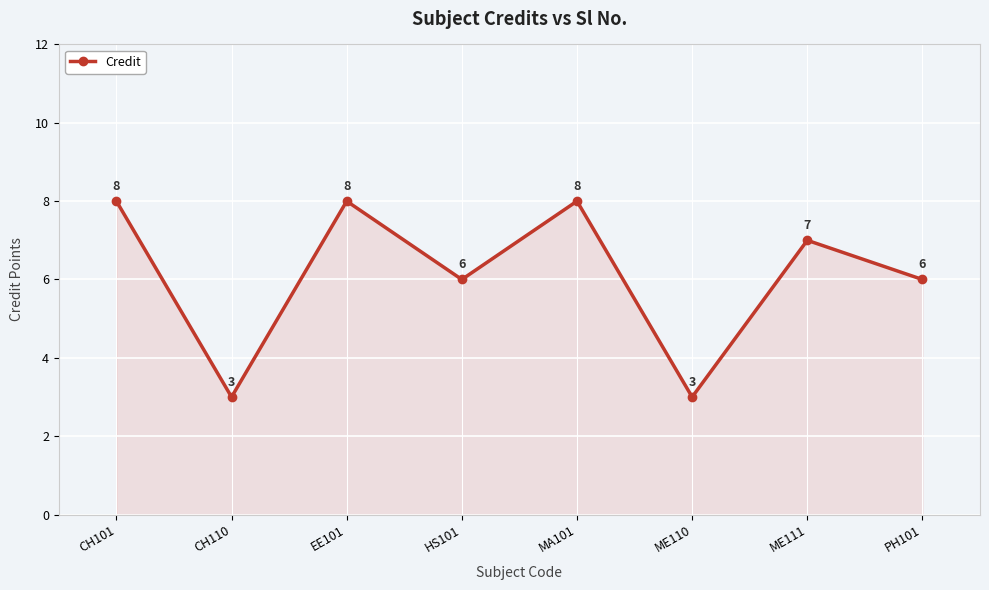

At which category does the data reach its first local peak?

EE101